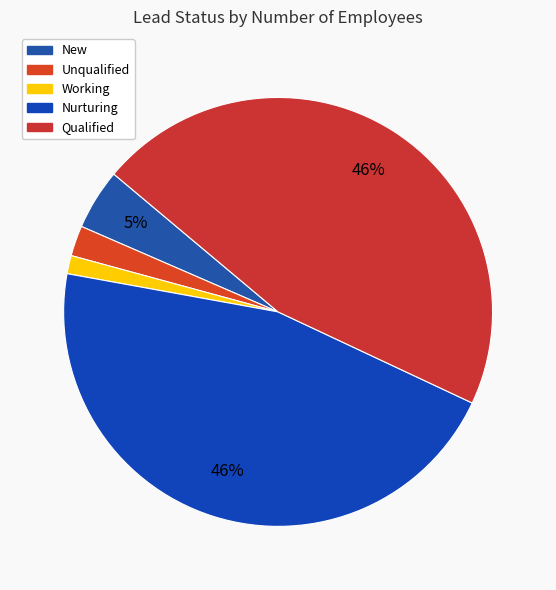

Is there a majority slice in this chart?

No